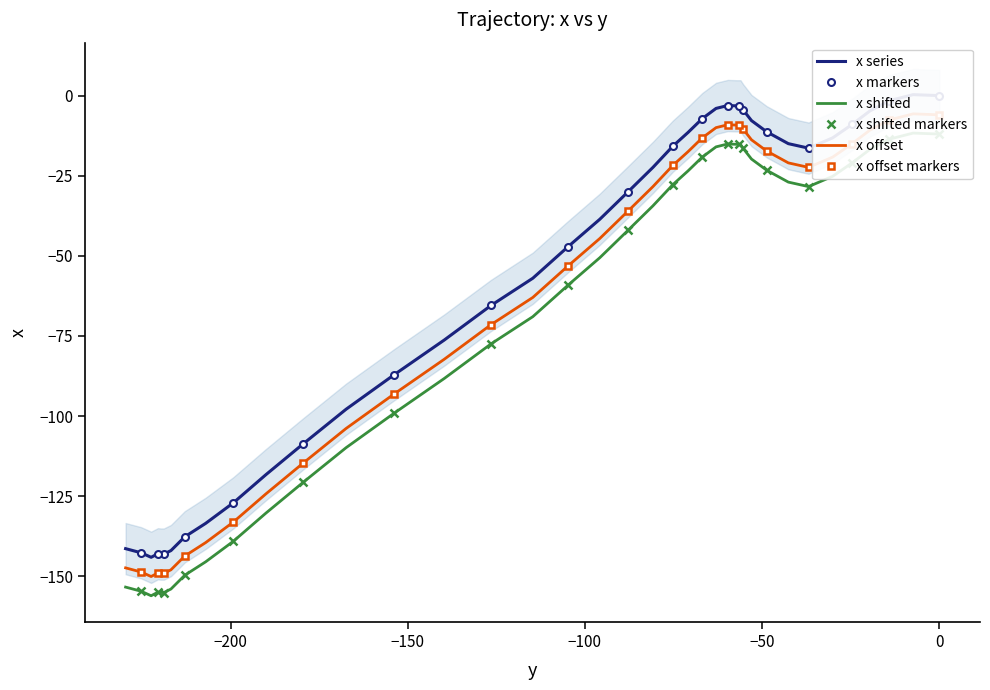

What is the average value?

-57.0